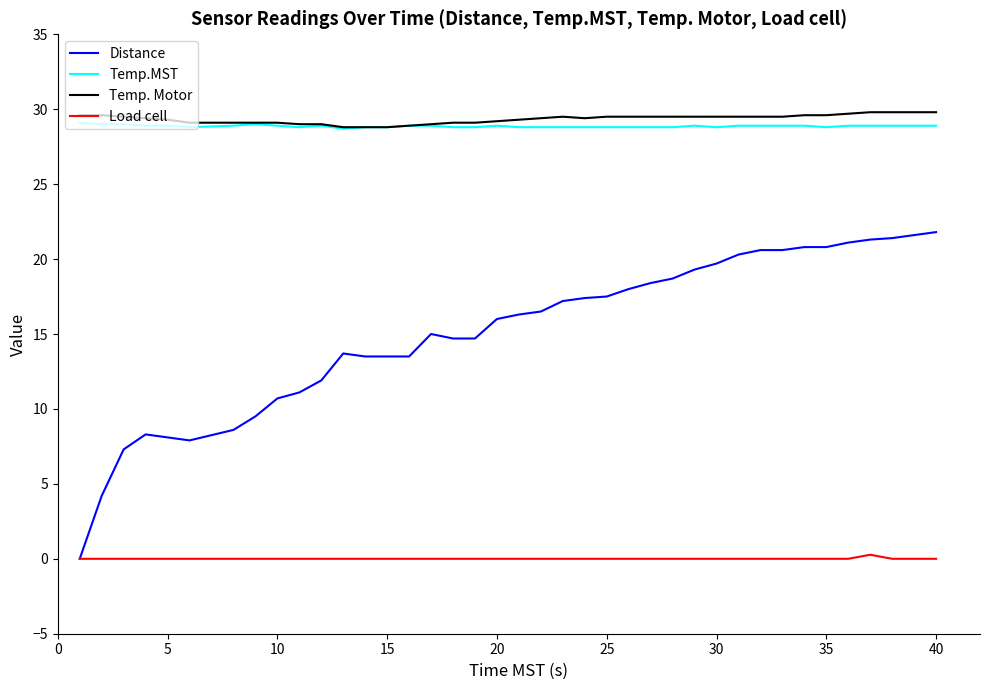

How many lines are shown in the chart?

4